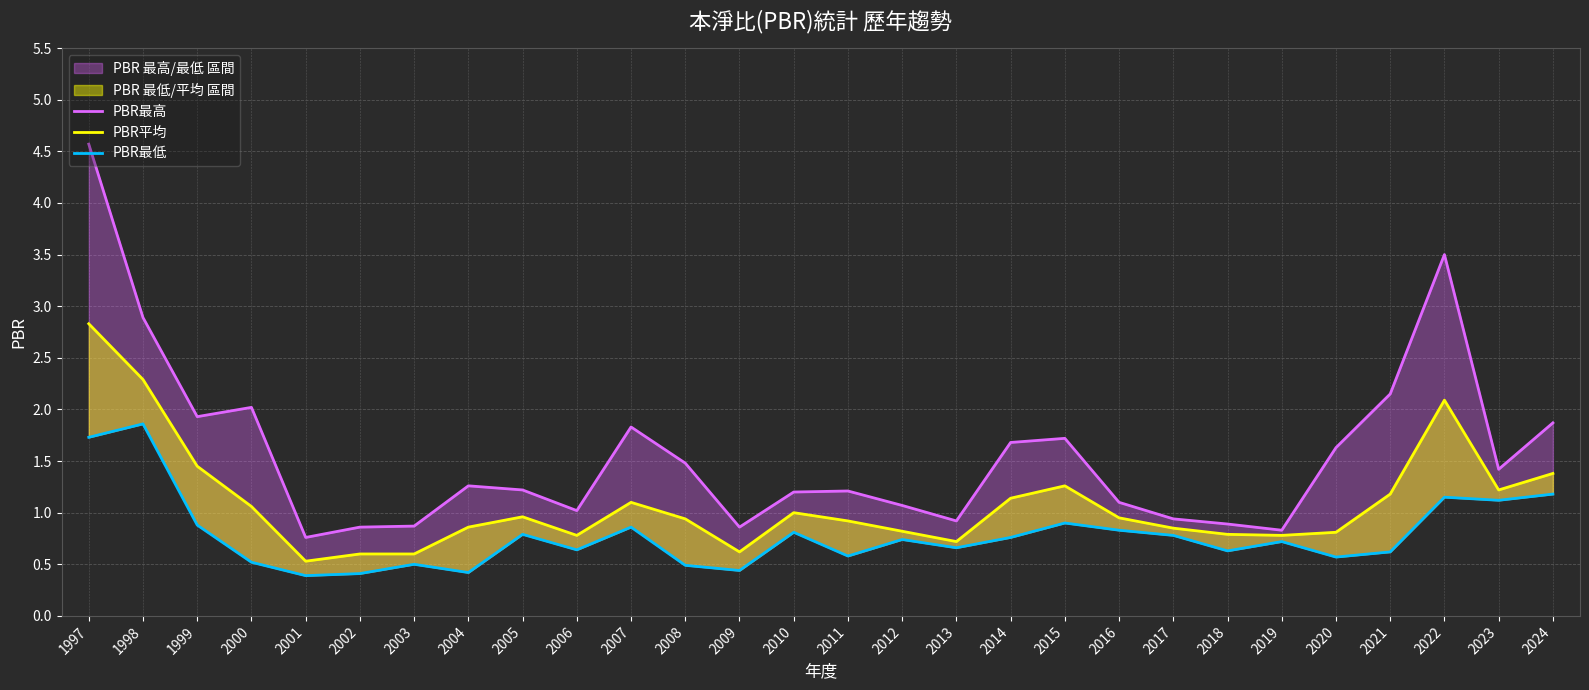

At which label does PBR平均 reach its peak?

1997